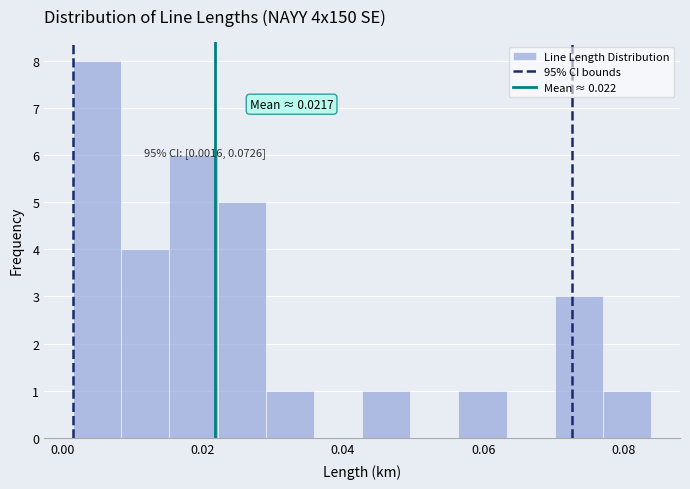

Around what value on the x-axis is the tallest bar? Give the approximate position of its centre, as read against the axis.

0.004